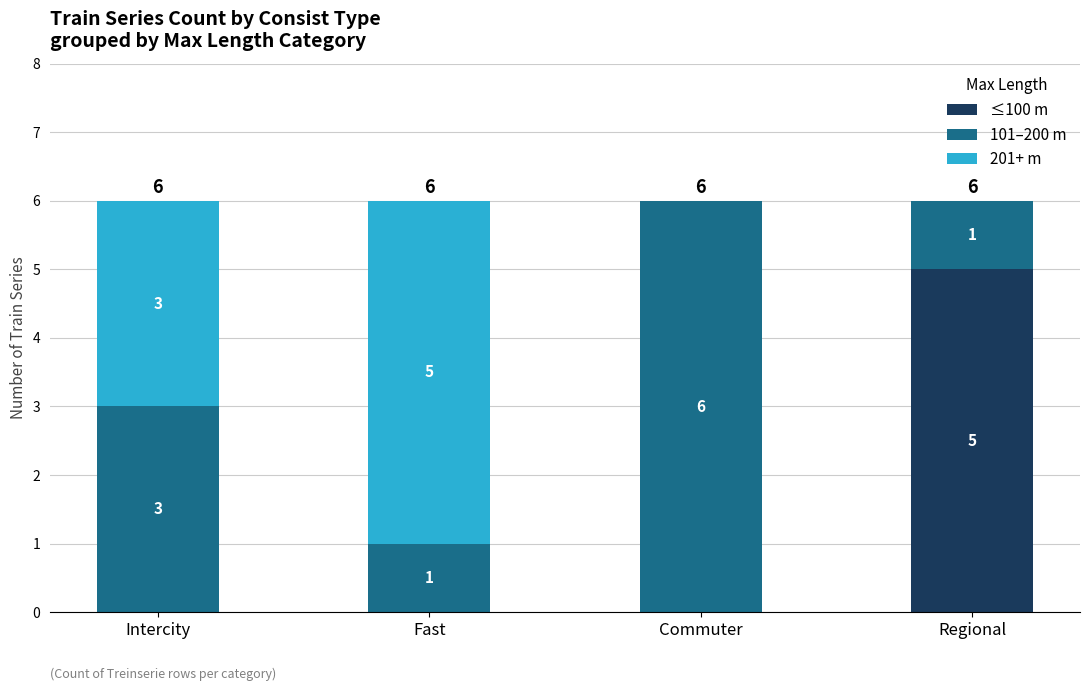

How many ≤100 m values are between 0 and 5?

4